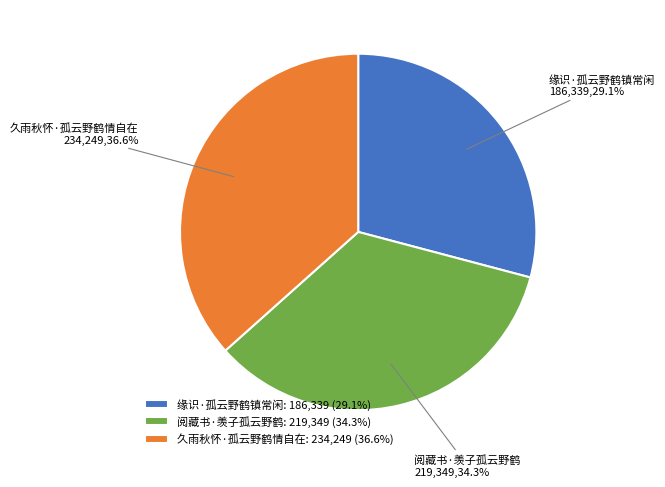

Approximately how many times larger is the value at 久雨秋怀·孤云野鹤情自在 compared to 阅藏书·羡子孤云野鹤?

1.1